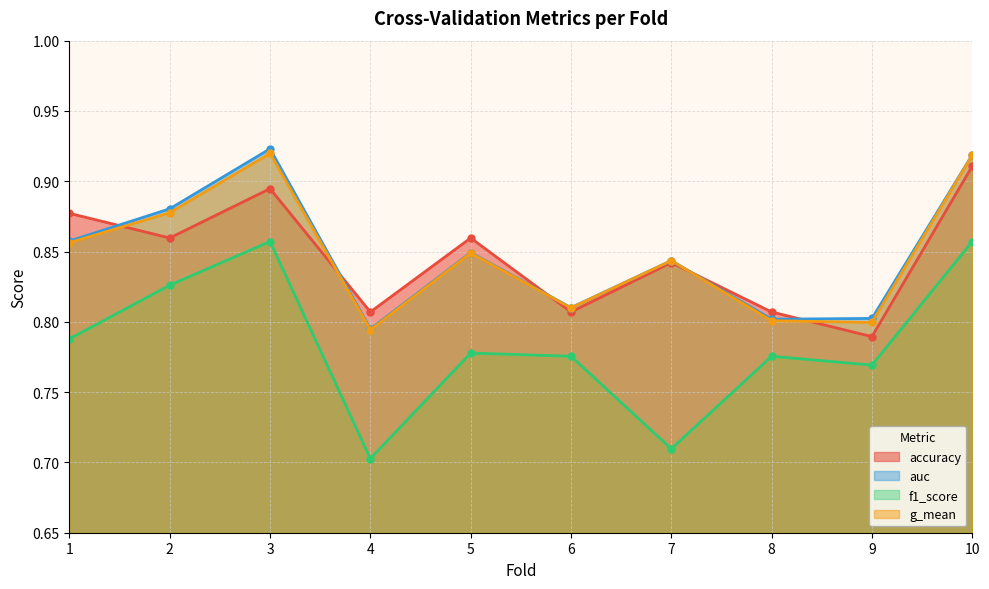

True or false: g_mean and f1_score cross at least once.

False